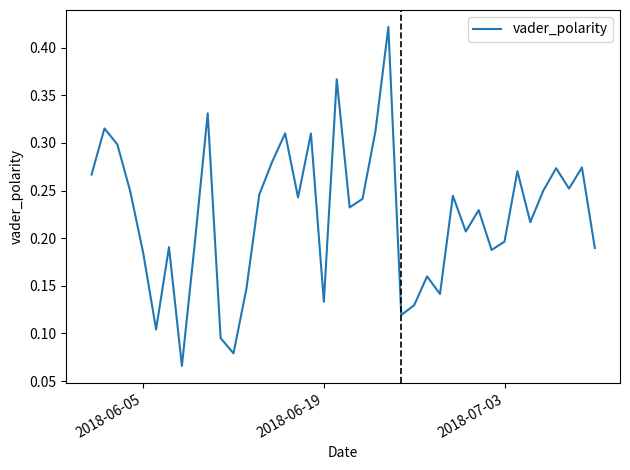

Reading right to left, list all the values displayed in this chart.

0.2	0.3	0.3	0.3	0.2	0.2	0.3	0.2	0.2	0.2	0.2	0.2	0.1	0.2	0.1	0.1	0.4	0.3	0.2	0.2	0.4	0.1	0.3	0.2	0.3	0.3	0.2	0.1	0.1	0.1	0.3	0.2	0.1	0.2	0.1	0.2	0.2	0.3	0.3	0.3